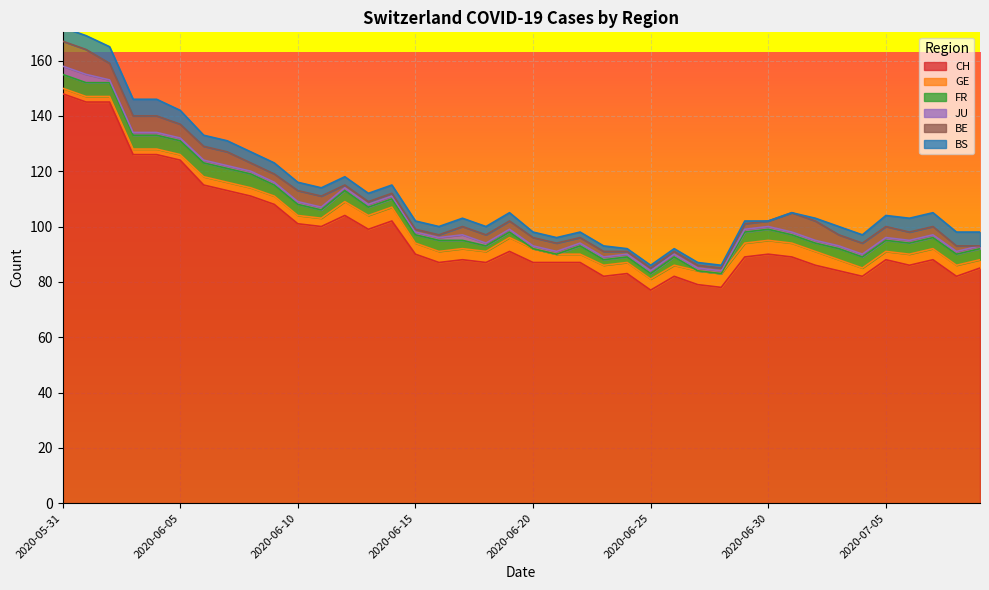

What is the value of the JU point at the 29th from the left?

1